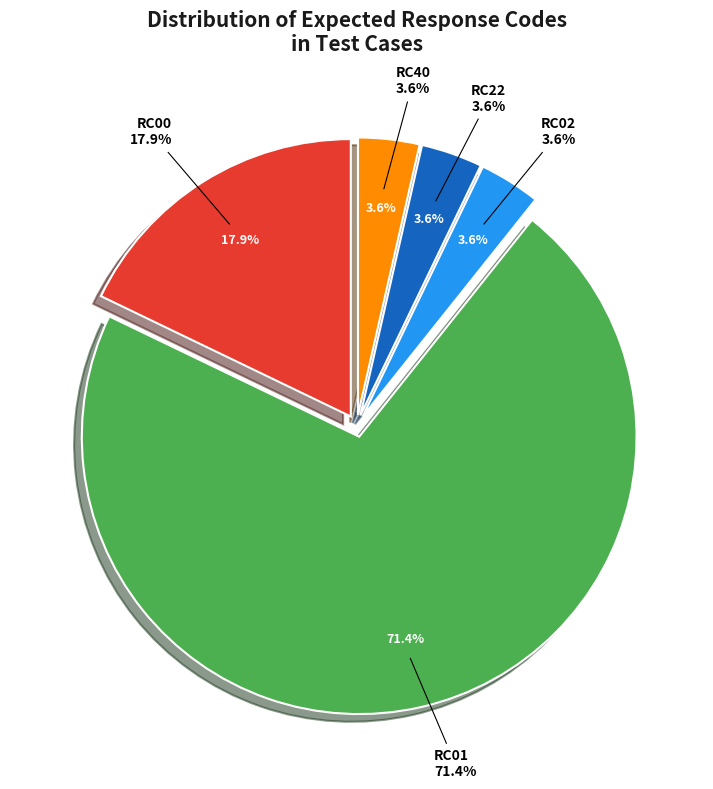

What is the largest slice in the pie chart?

RC01